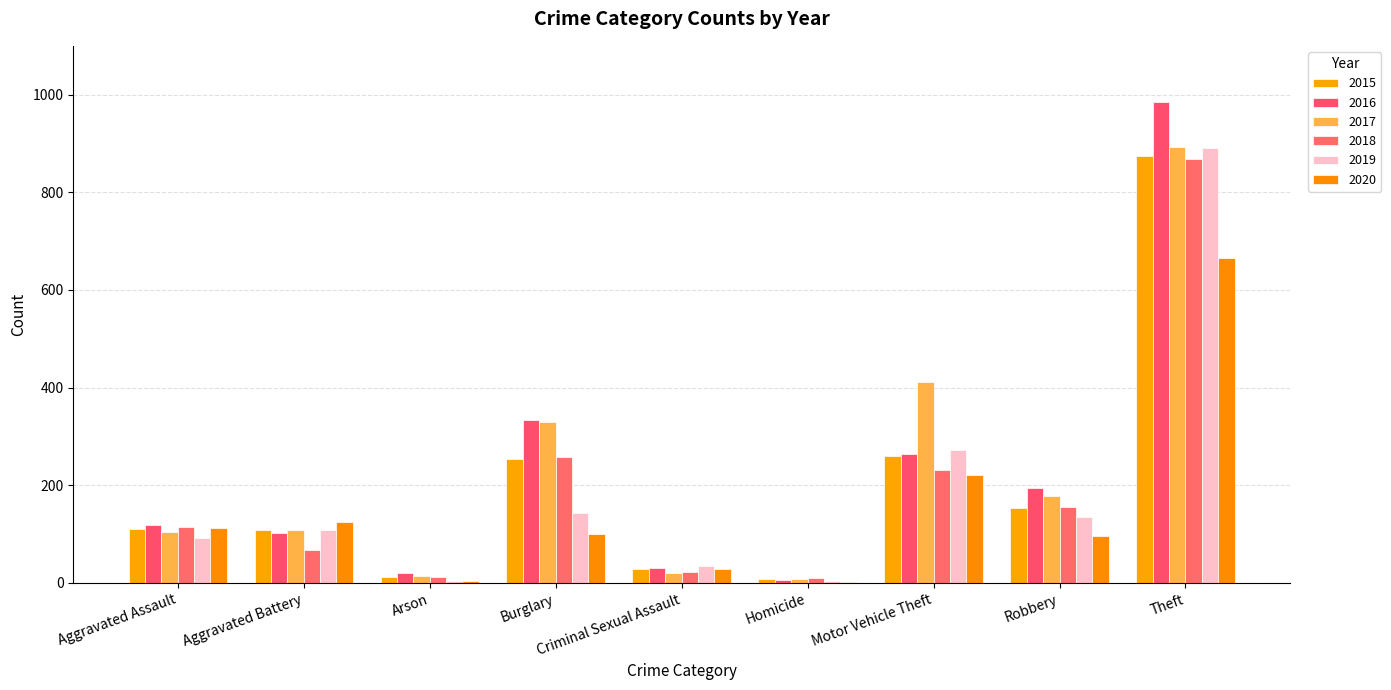

What is the label of the 7th bar from the right?

Arson